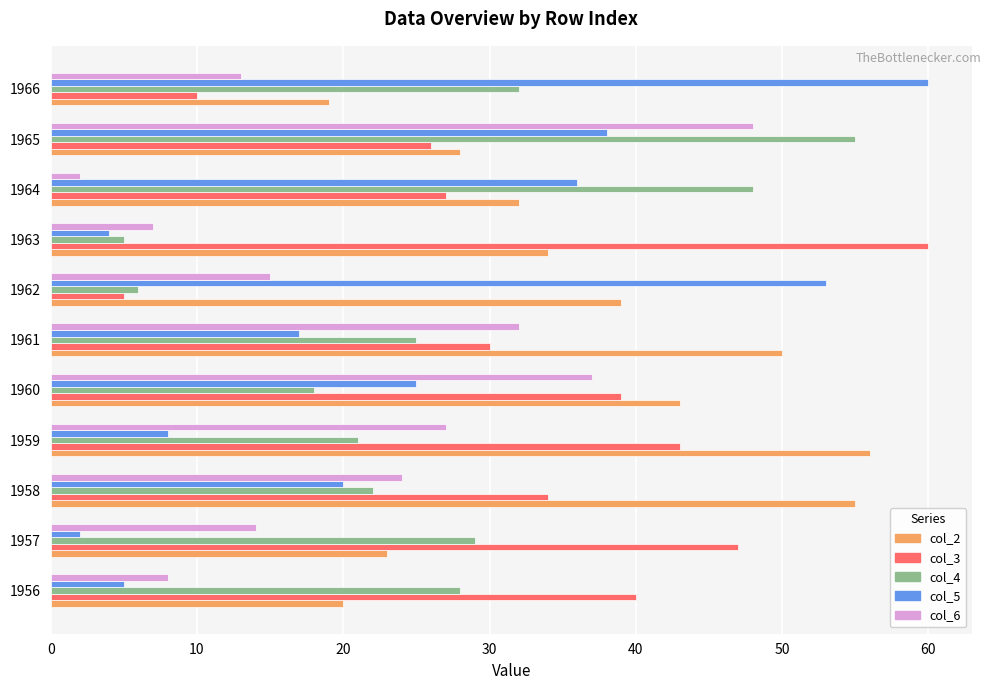

Count the number of categories in the chart.

11